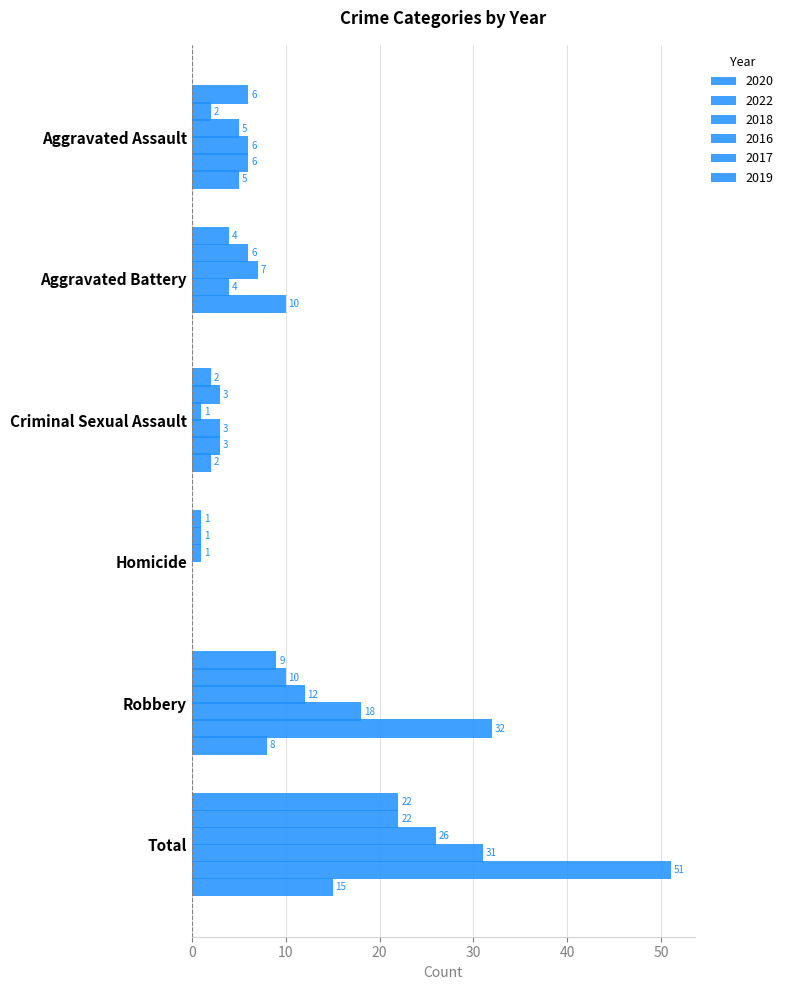

Is it true that 2022 equals 1 at Aggravated Assault?

False